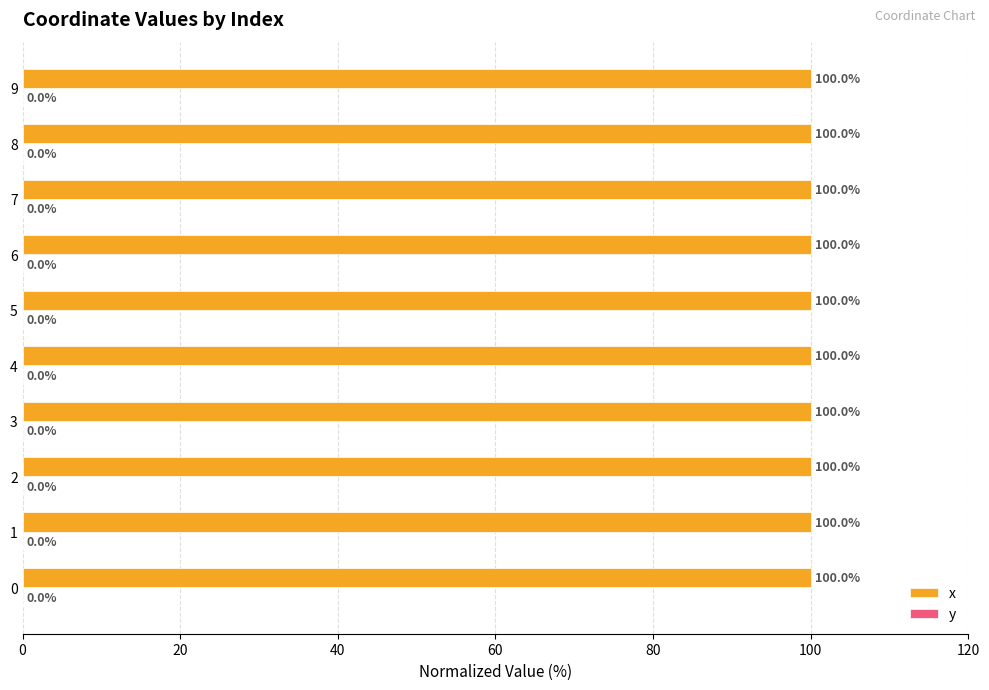

The value of x at 6 is 28.8. True or false?

False